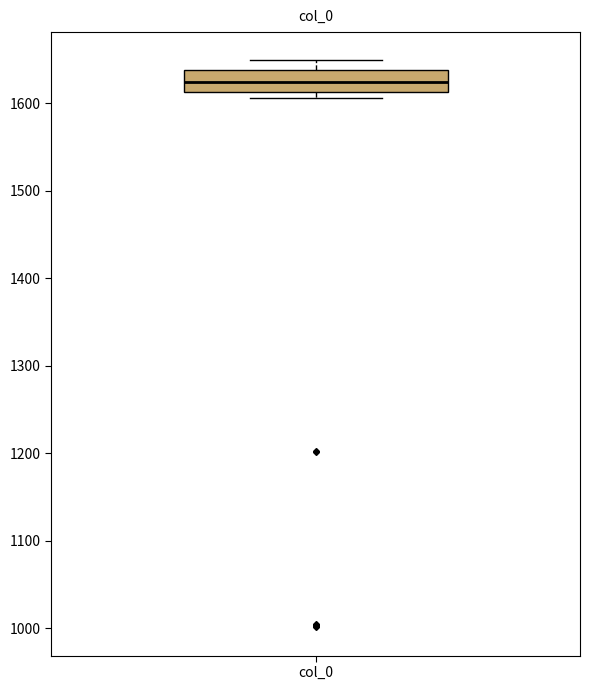

Where does the upper whisker of the box for col_0 end on the y-axis? The values are not printed on the chart, so give them approximately, as read against the axis.

1650